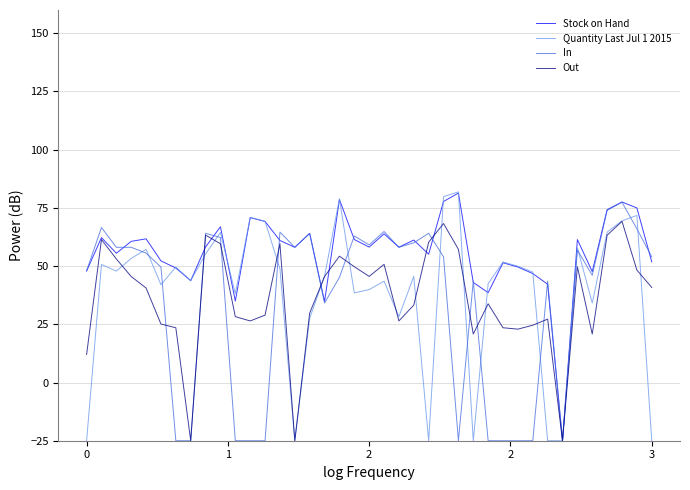

Which series has the largest total across all categories?

Stock on Hand